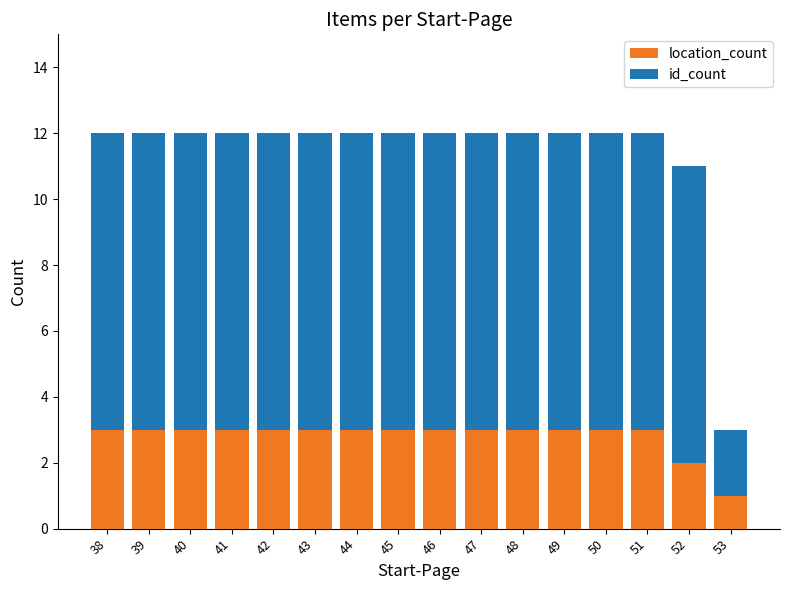

What is the average value of the location_count series?

3